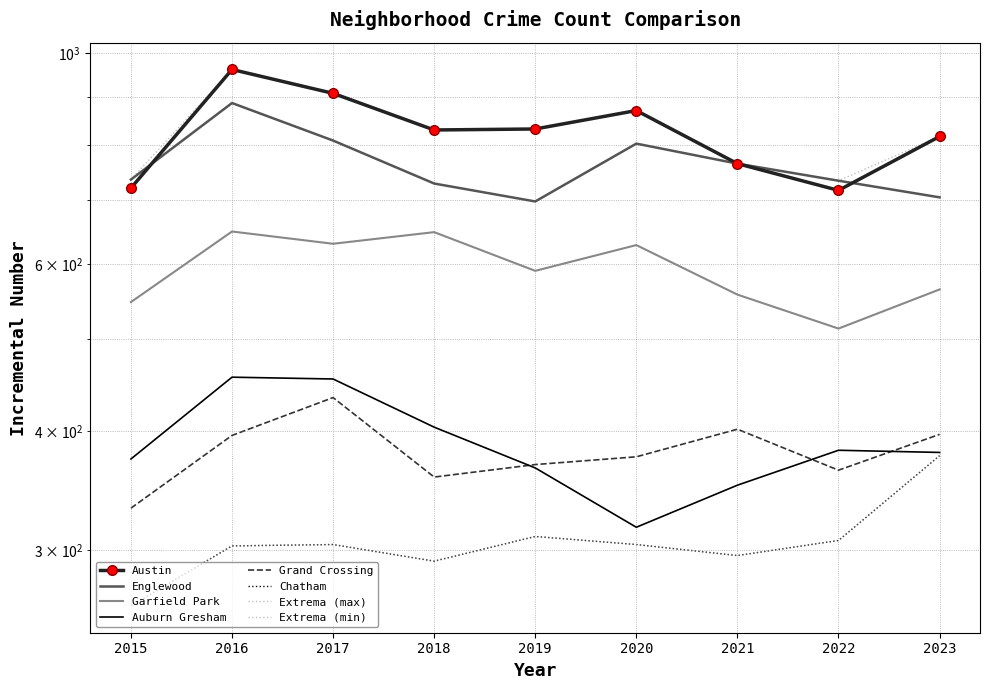

What is the difference between the highest and lowest values at 2015?

474